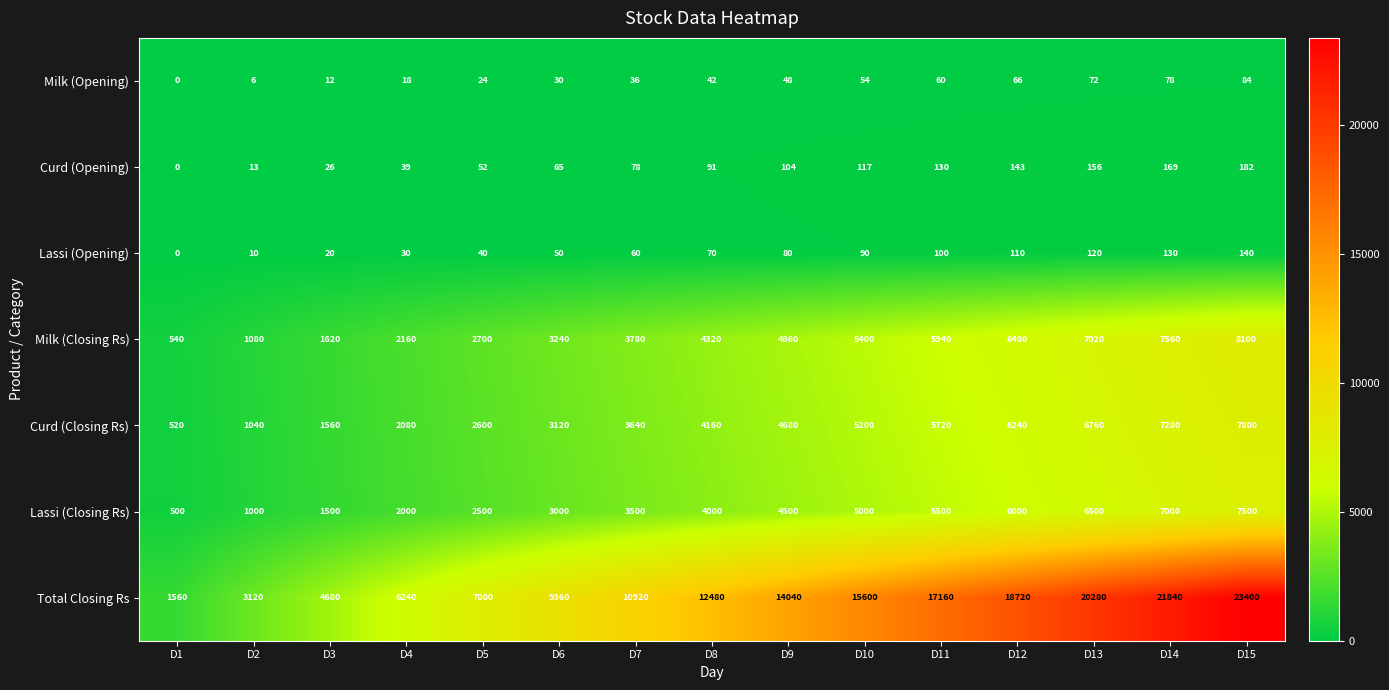

Is it true that Milk (Opening) equals 81 at D9?

False